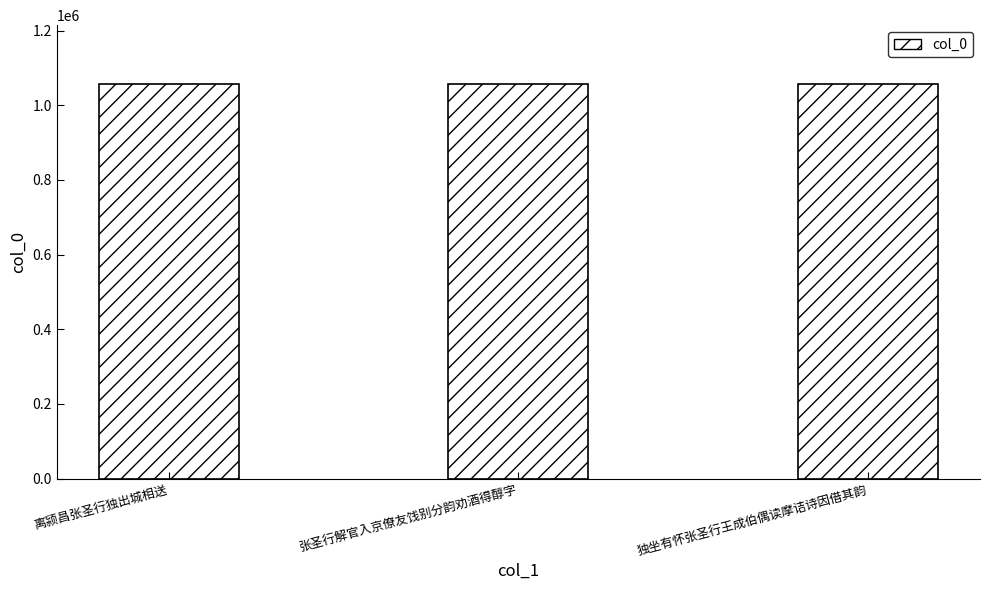

What is the change in value from 离颍昌张圣行独出城相送 to 张圣行解官入京僚友饯别分韵劝酒得醇字?

+13